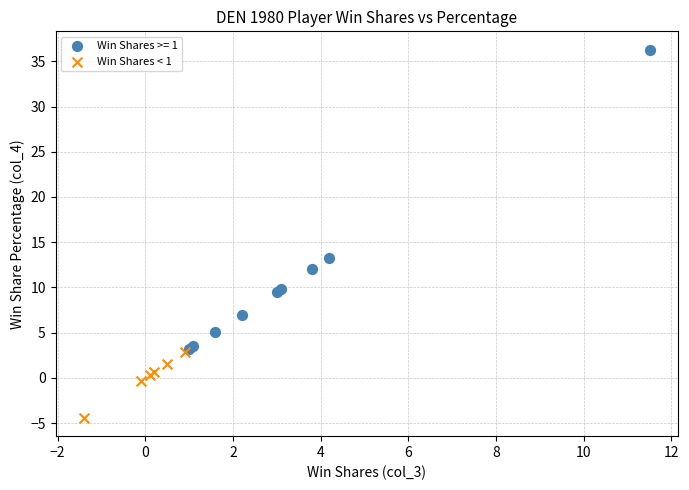

Which series contains the highest Y value?

Win Shares >= 1